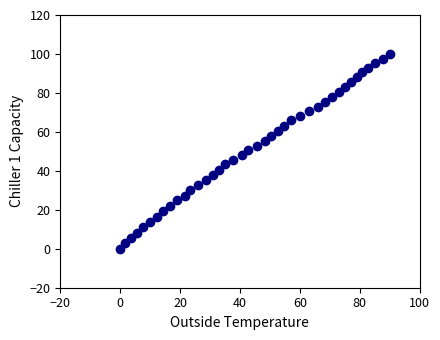

What is the range of X values (max minus min)?

90.0